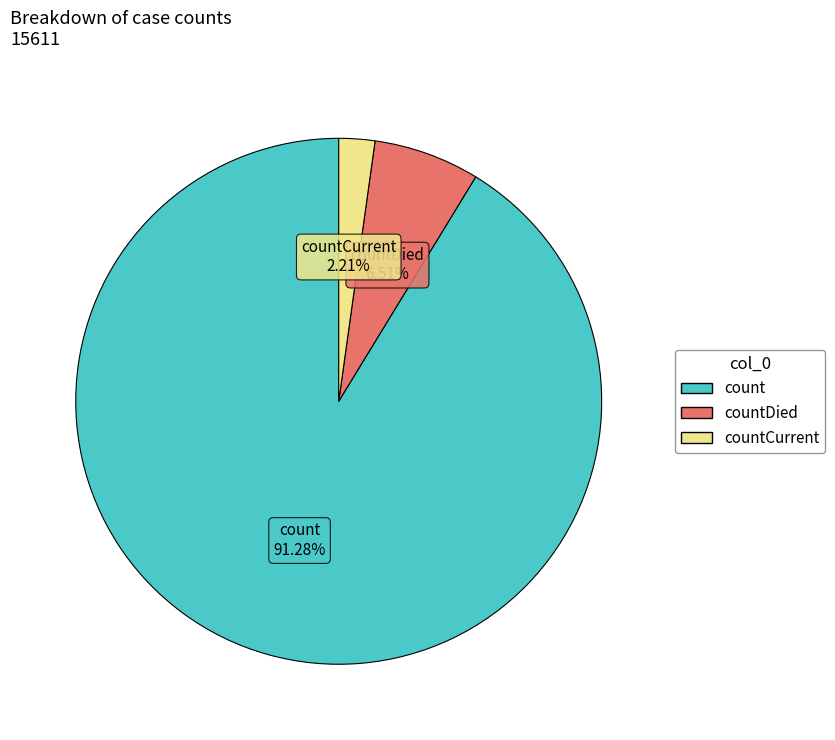

What is the ratio of the value at countDied to the value at countCurrent?

2.9